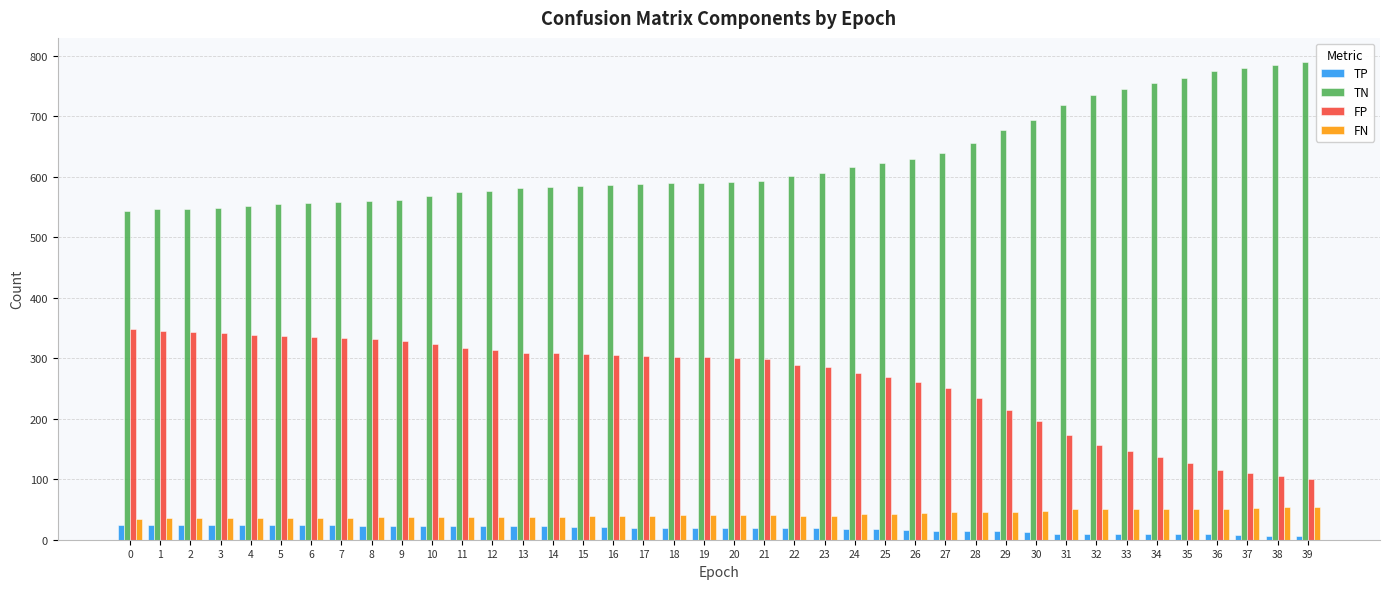

What value does the FN series have at 23, to the nearest 10?

40